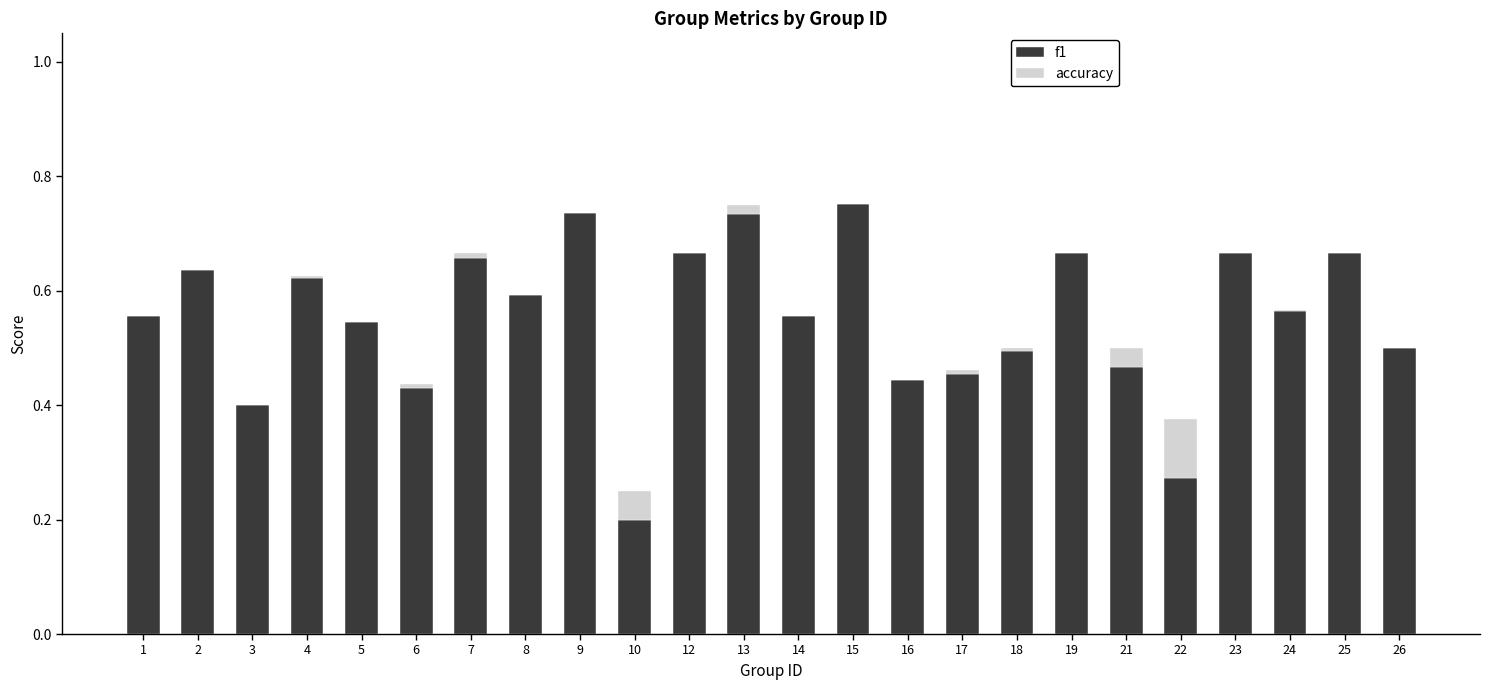

What is the sum of all f1 values?

13.3